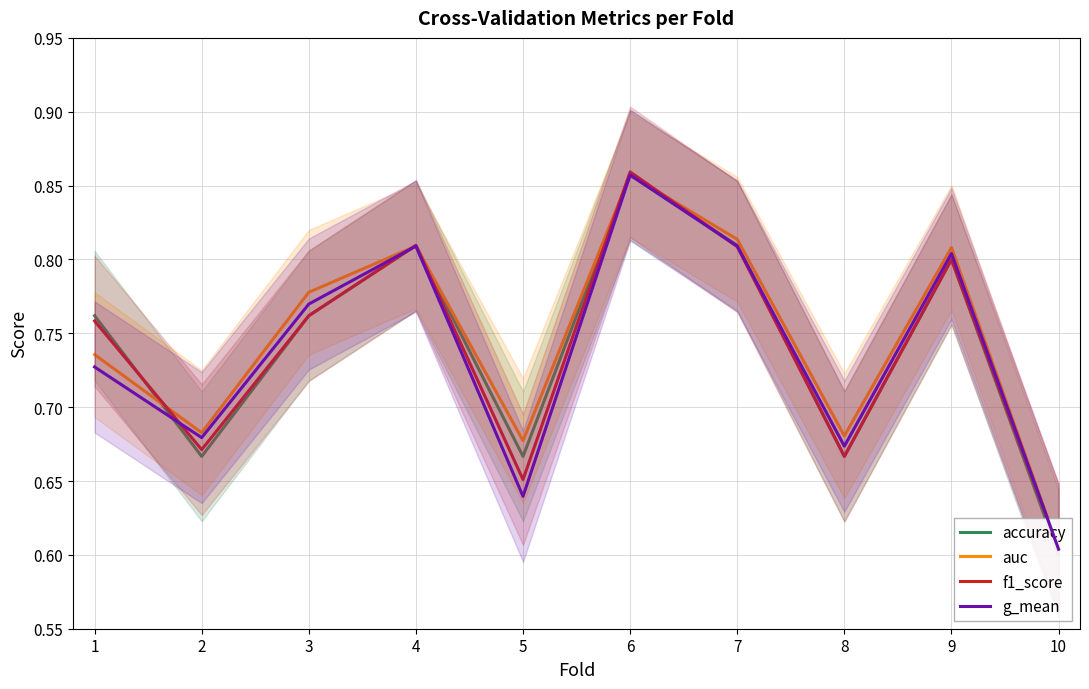

The g_mean series shows 0.3 at 8. True or false?

False